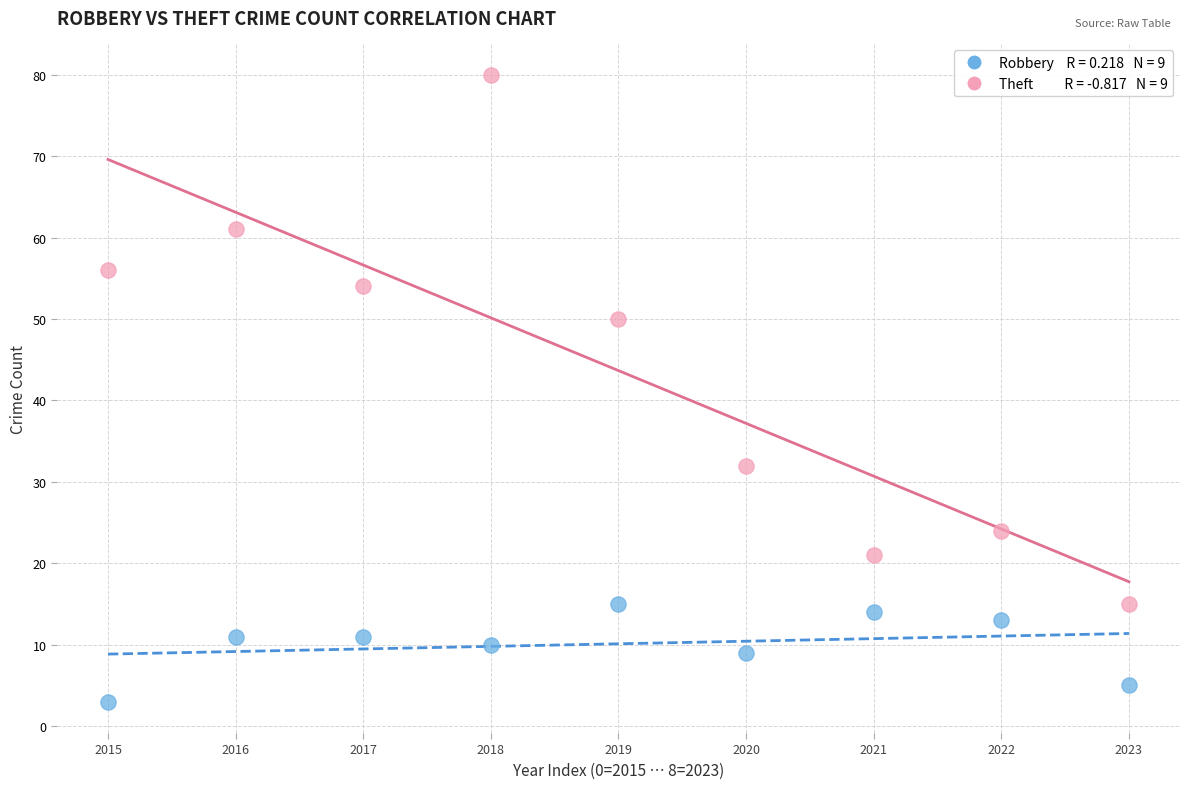

Across all data points, what is the range of Y values (max minus min)?

77